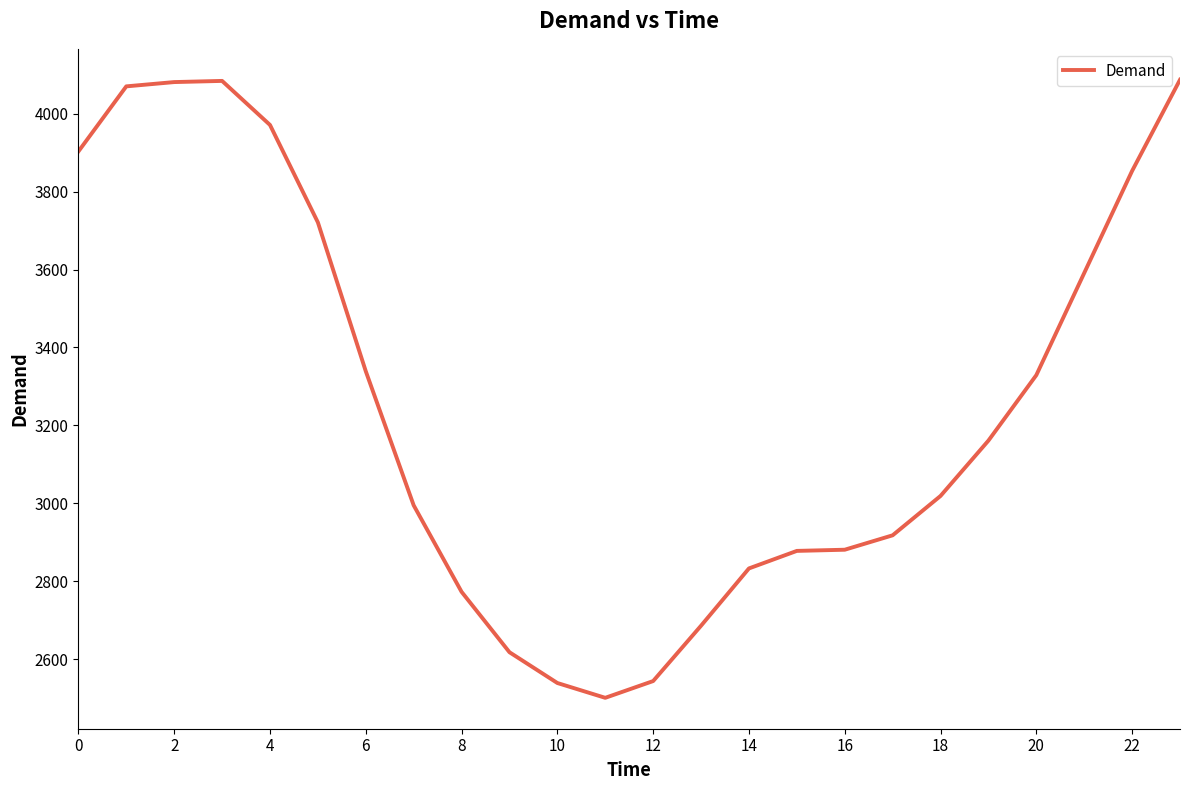

Is this an area chart (filled region under the line)?

No